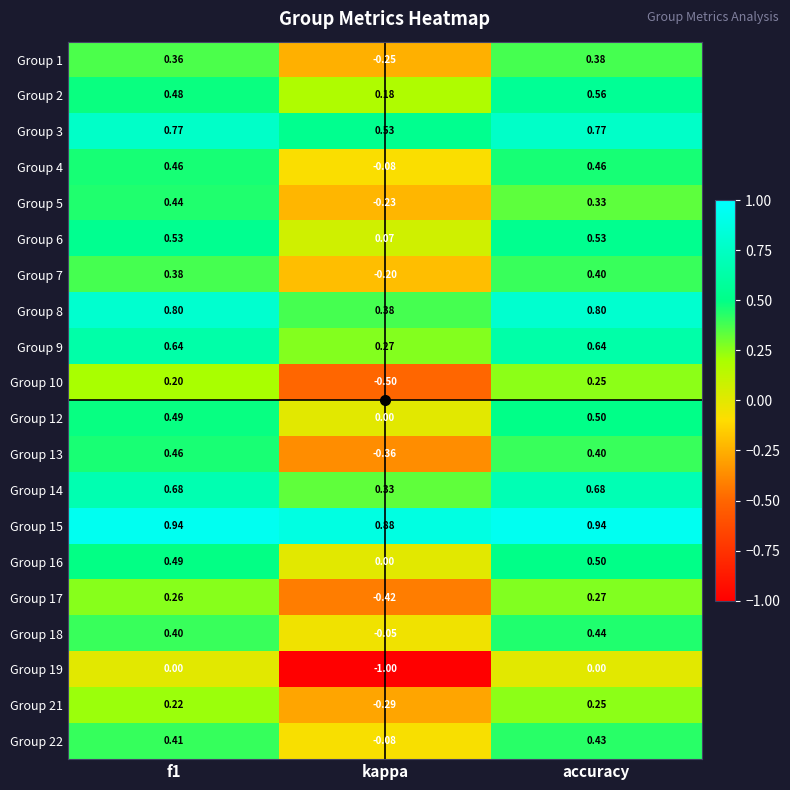

Where is Group 7 nearest to the value 0?

kappa